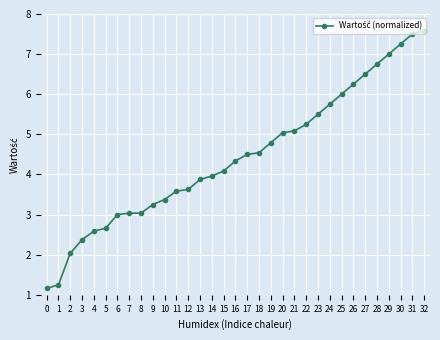

Approximately how many times larger is the value at 20 compared to 16?

1.2